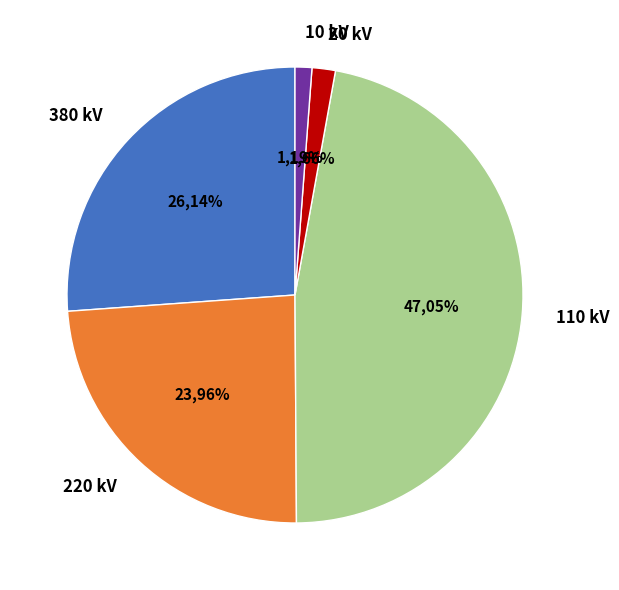

How many slices are in this pie chart?

5